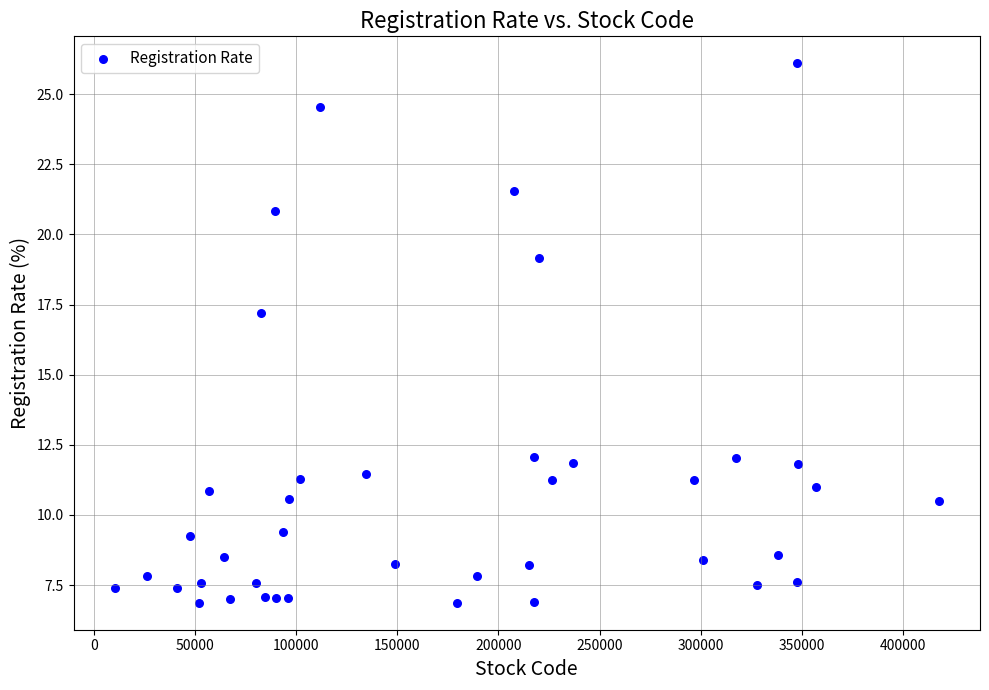

What is the range of Y values (max minus min)?

19.2